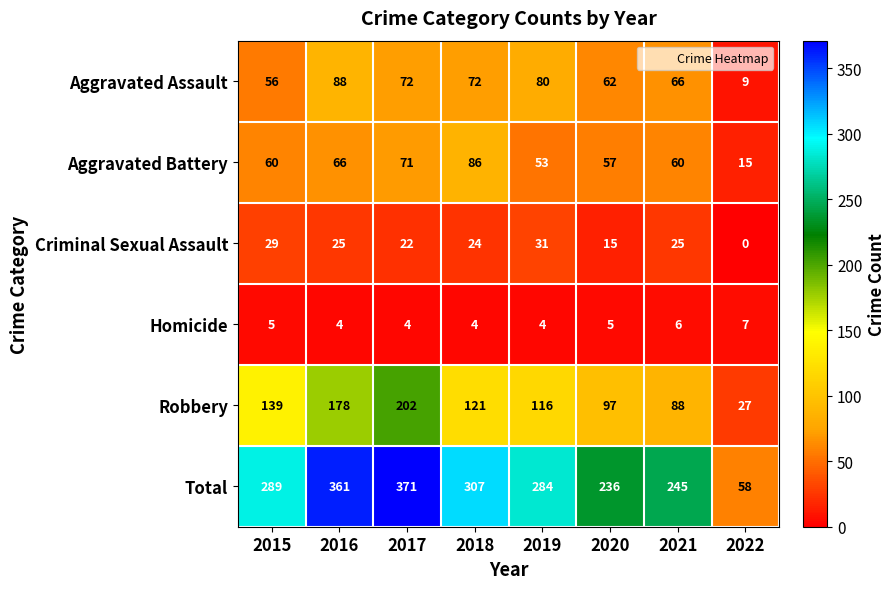

At 2015, list the series in order from largest to smallest.

Total, Robbery, Aggravated Battery, Aggravated Assault, Criminal Sexual Assault, Homicide